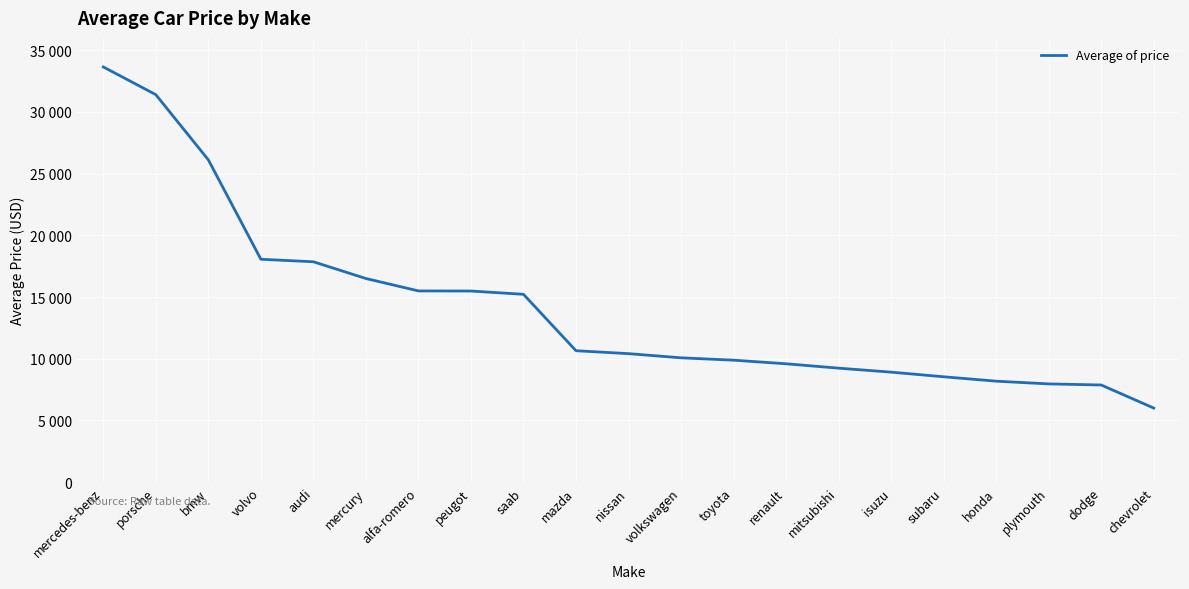

Does the chart have visible grid lines?

Yes